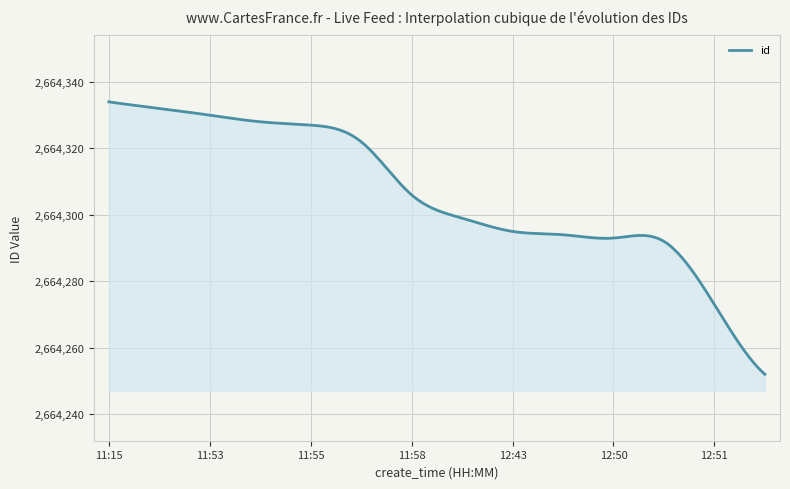

How many categories are shown in the chart?

300